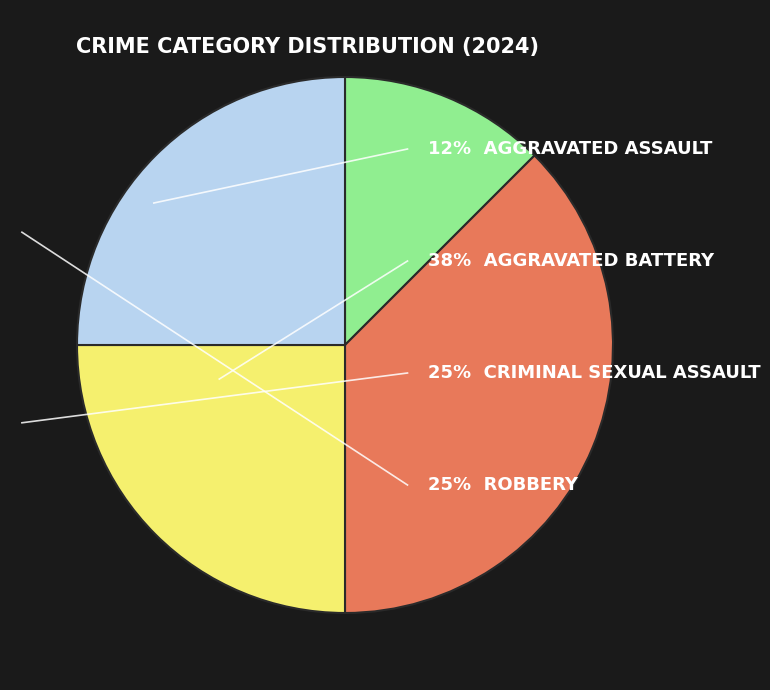

Does any single category account for the majority?

No